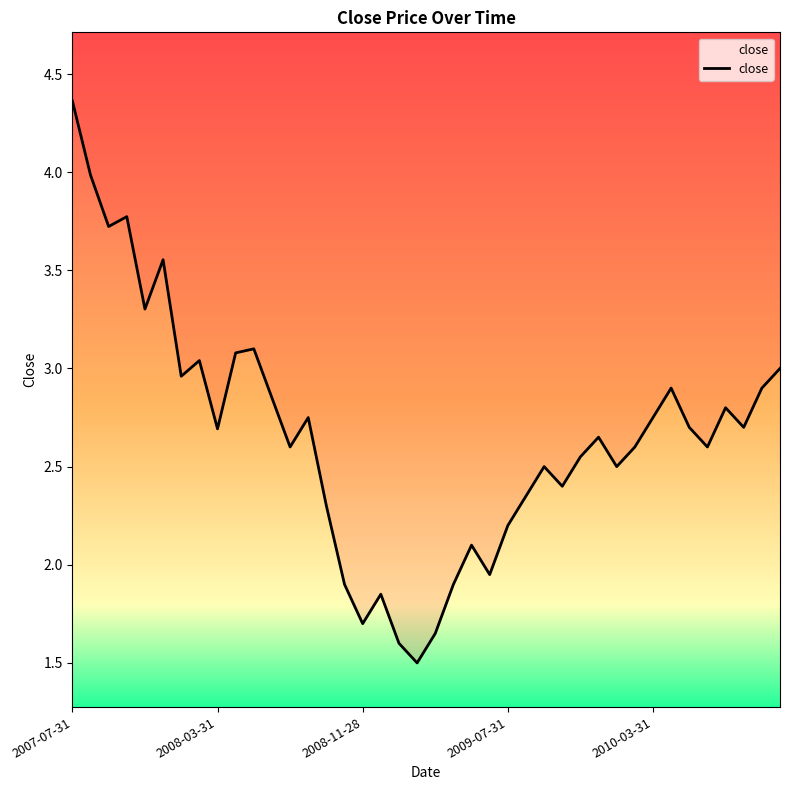

Count the number of values greater than 2.

32